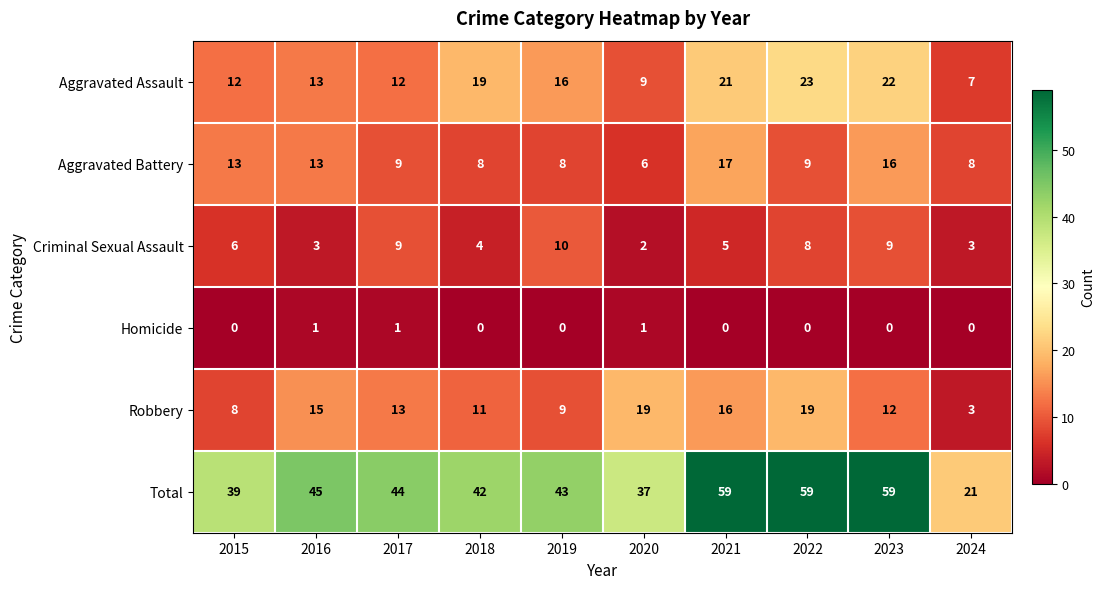

The value of Robbery at 2019 is 5. True or false?

False